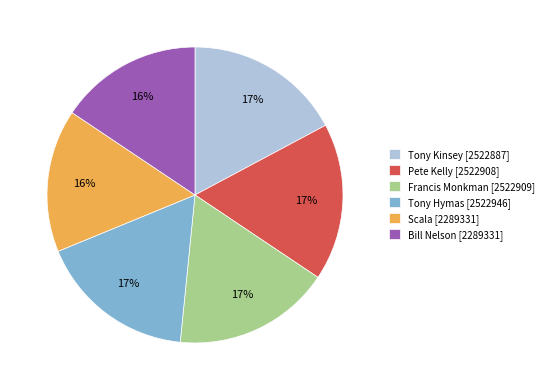

How many segments does this pie chart have?

6